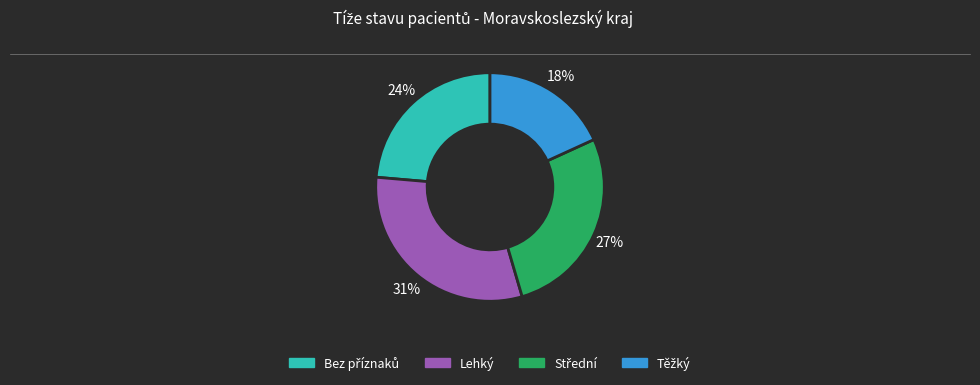

True or false: Lehký accounts for 31% of the total.

True